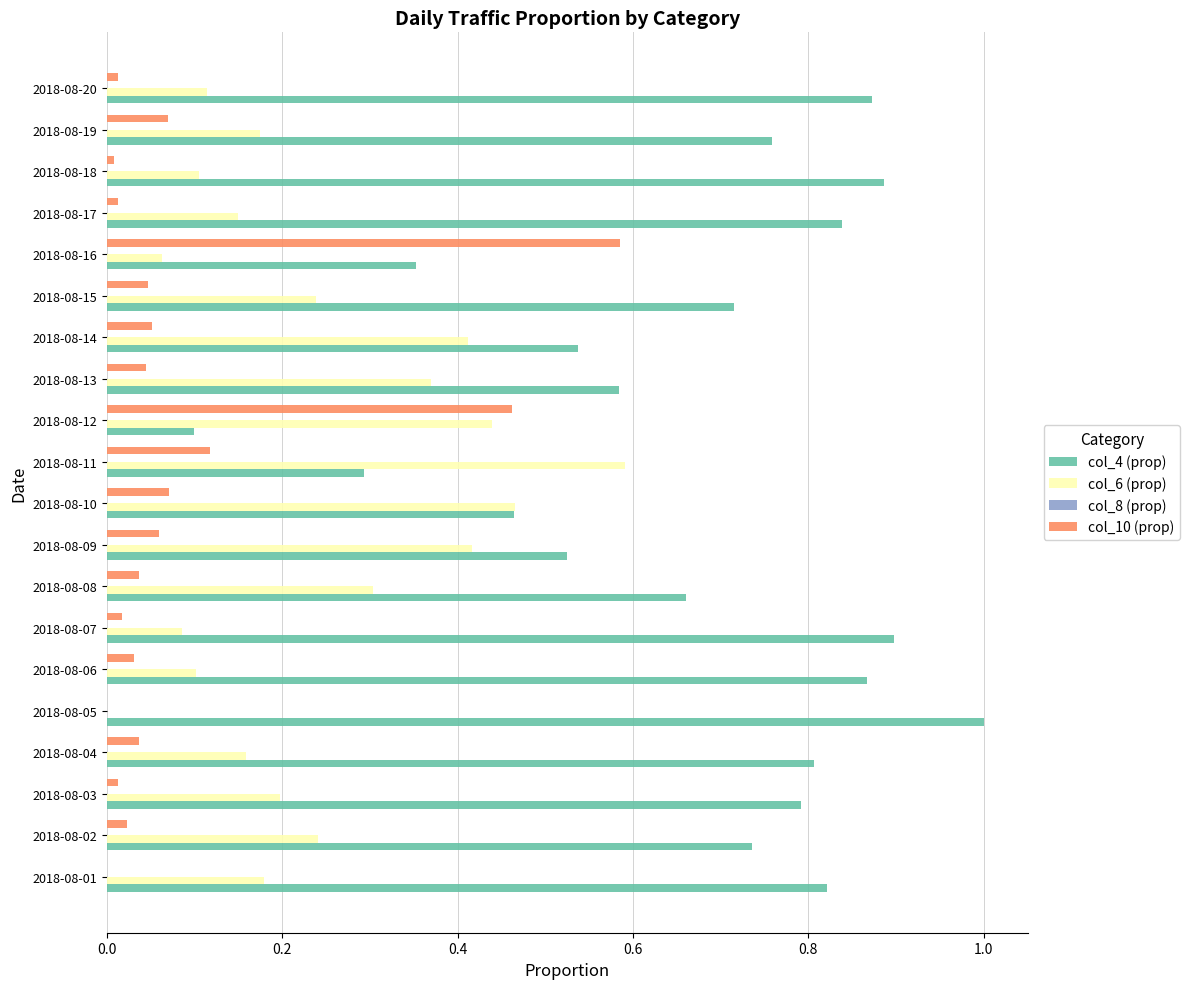

Count the number of data series in this chart.

4